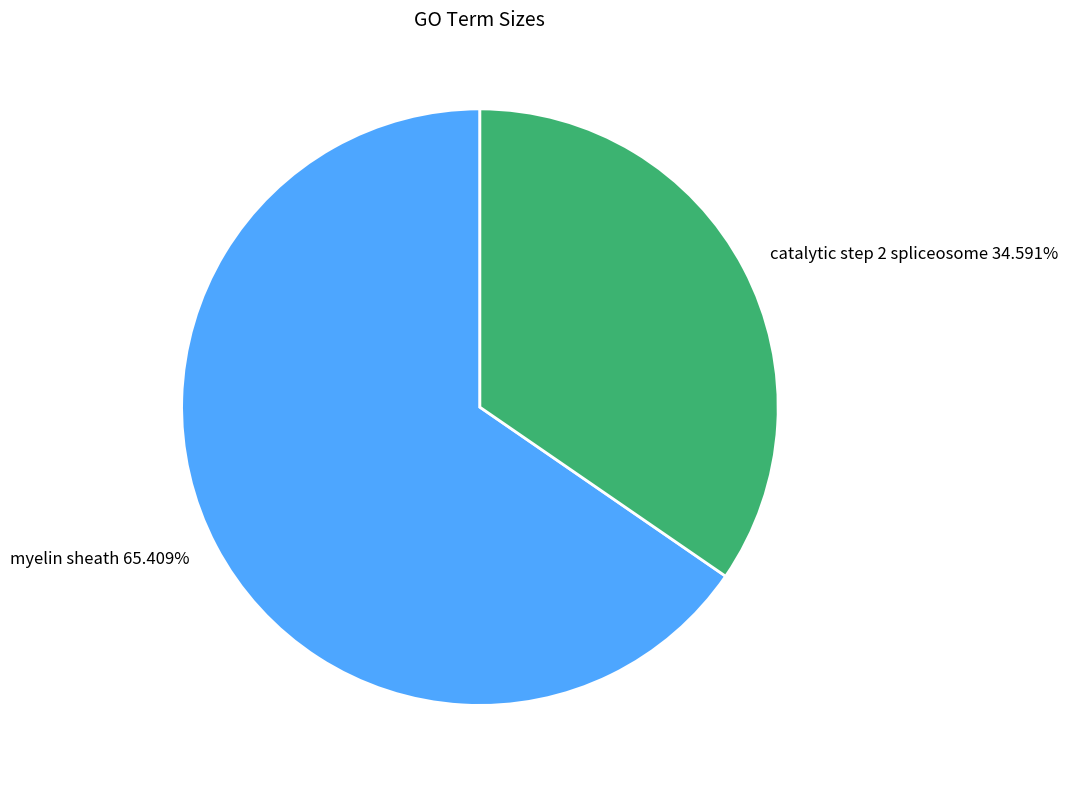

To the nearest percent, what is the average slice percentage?

50%